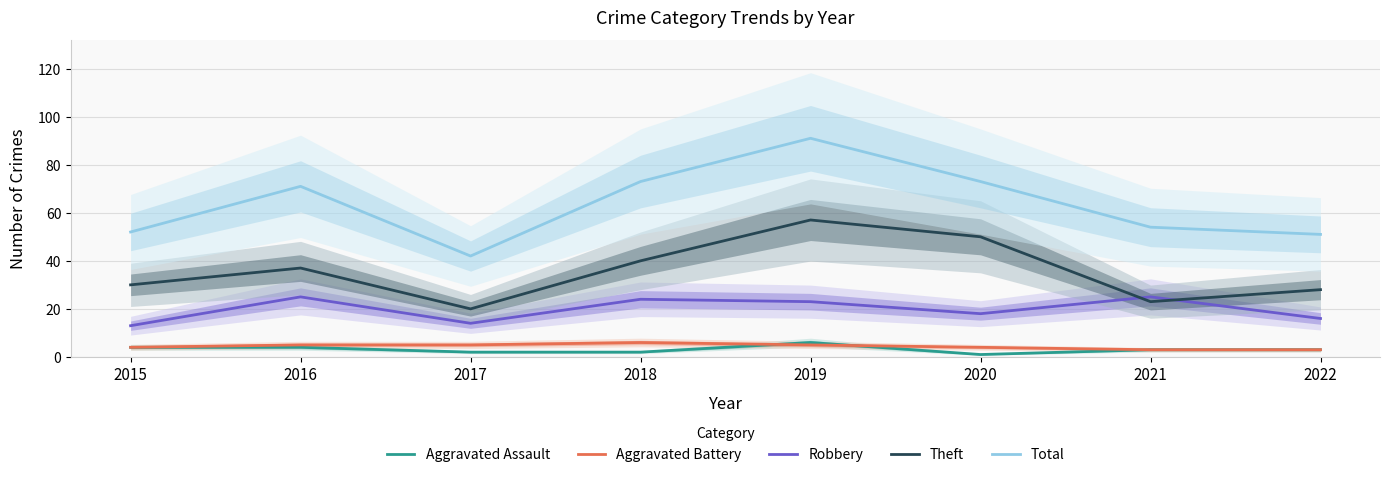

Is it true that Aggravated Assault equals 1 at 2020?

True